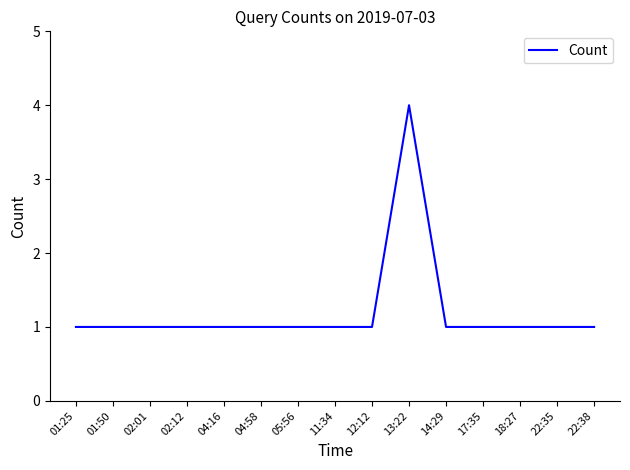

Count the number of data series in this chart.

1